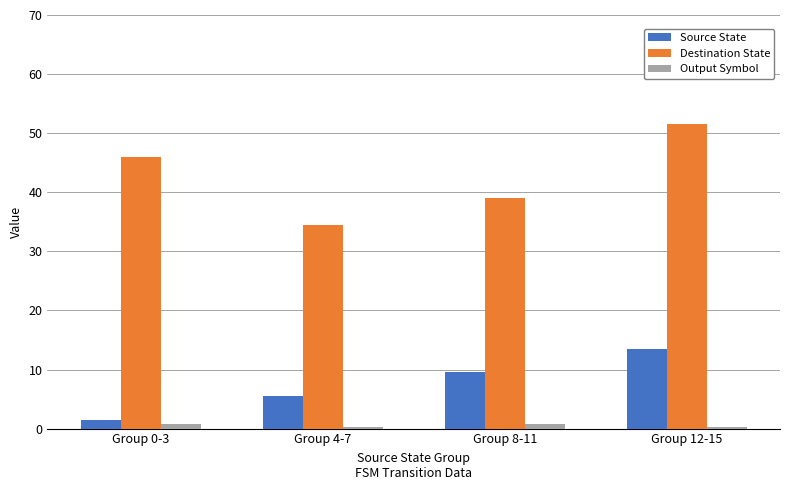

Count the number of data series in this chart.

3